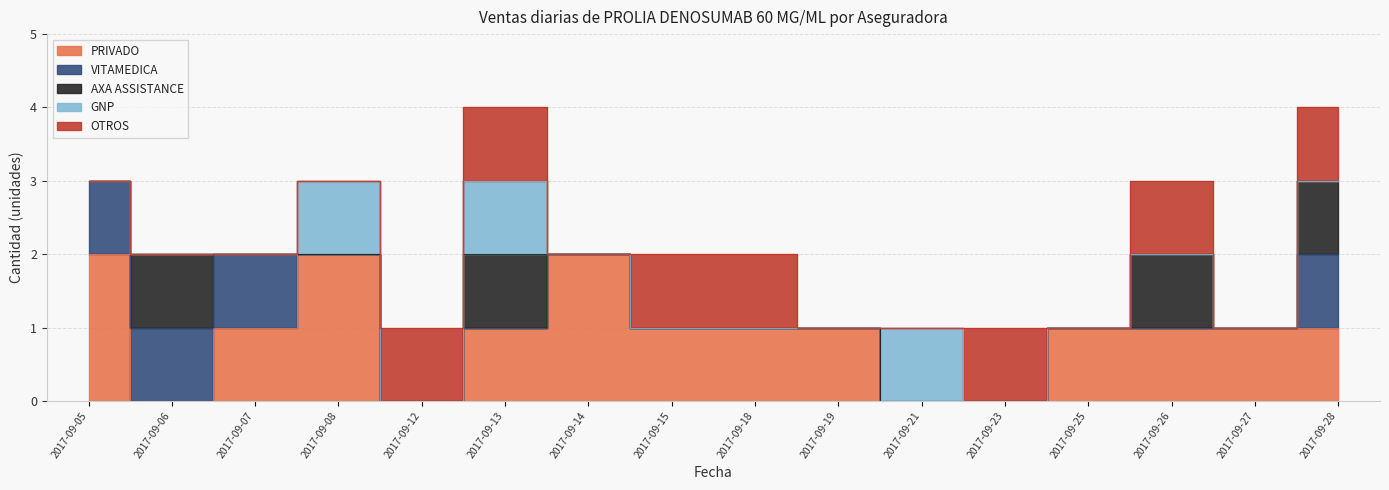

How many interior local valleys does the PRIVADO series have?

2